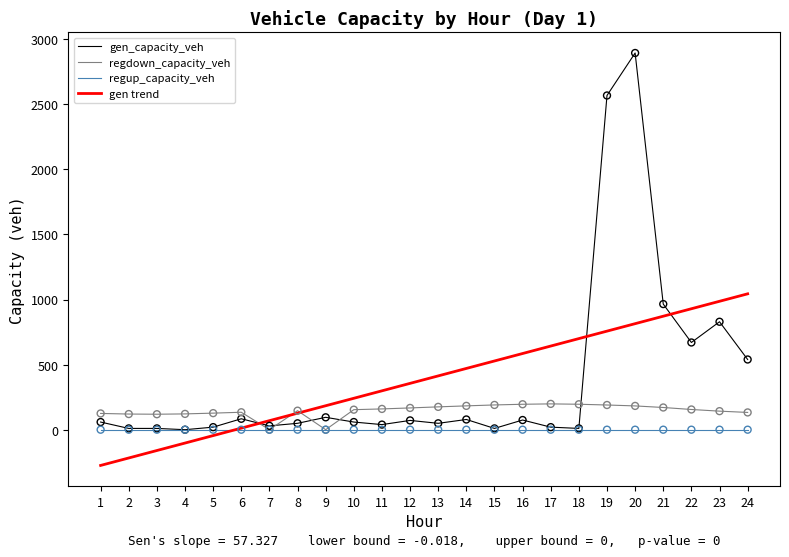

Which series has the largest range (max minus min)?

gen_capacity_veh